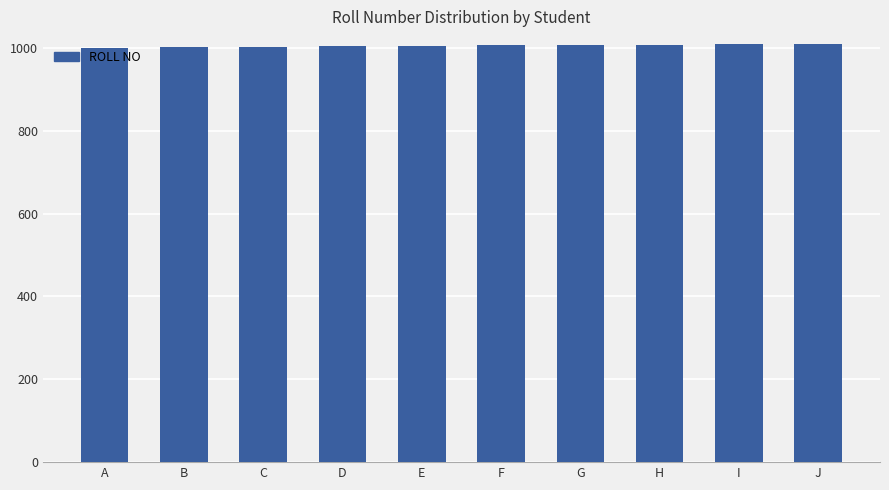

How many bars are there in total?

10